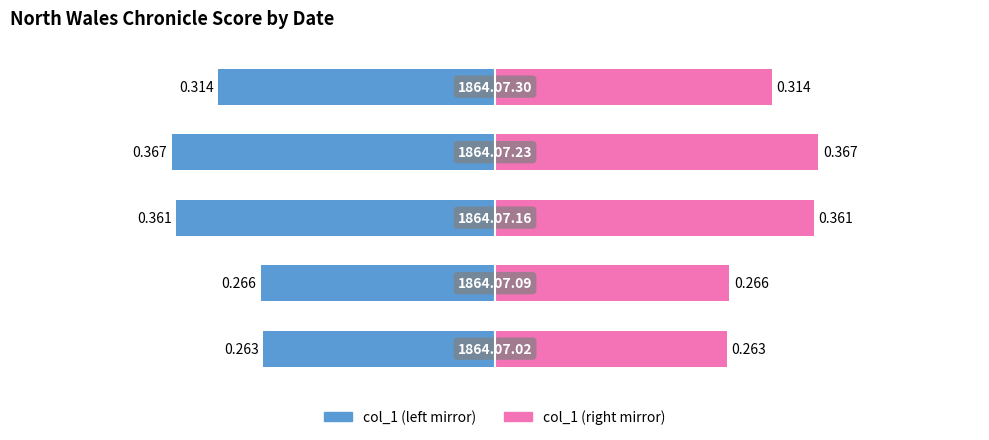

At how many categories does at least one series exceed 0?

5